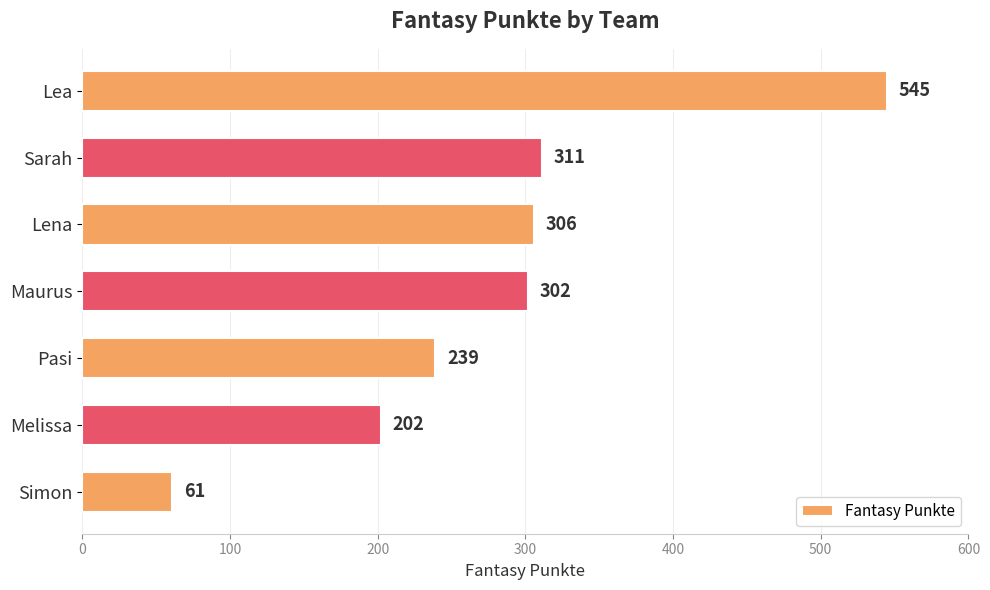

At which label is the value closest to 303?

Maurus